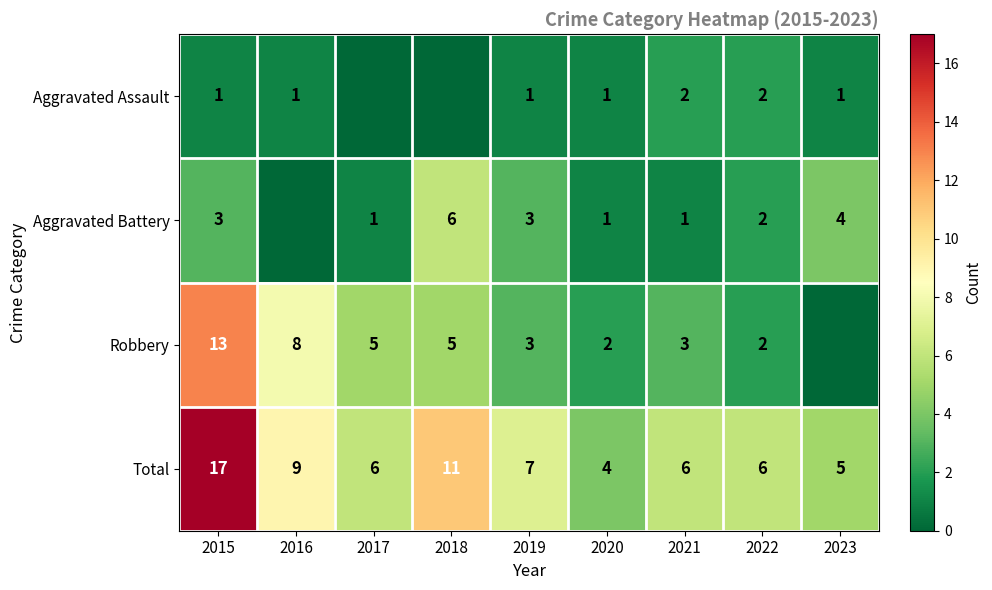

The value of Robbery at 2018 is 1. True or false?

False